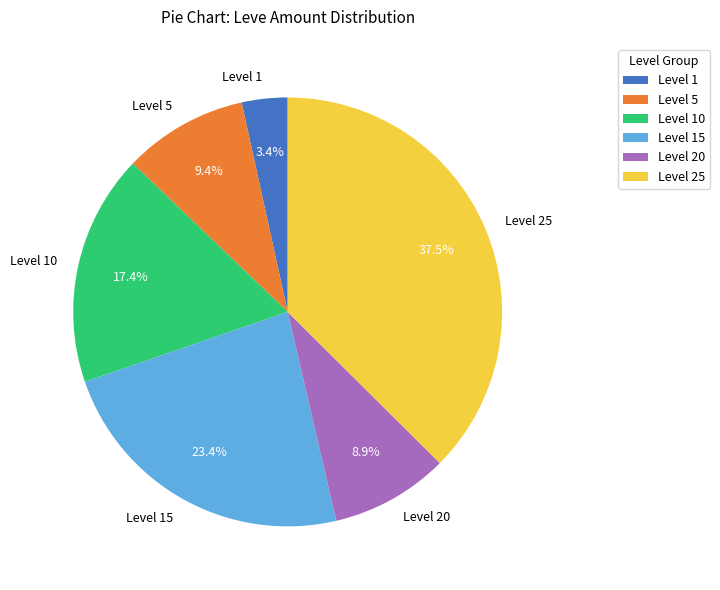

What is the smallest slice in the pie chart?

Level 1